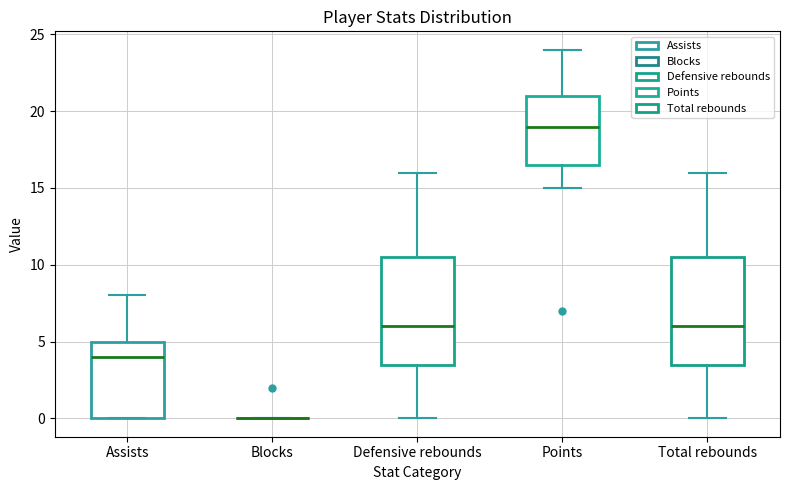

Reading left to right, transcribe this box plot: for each box, give where its median line is, the range the box spans, and where its two whiskers end, as read against the y-axis. The values are not printed on the chart, so give them approximately, as read against the axis.

Assists: median 4.0, box 0.0 to 5.0, whiskers 0.0 to 8.0
Blocks: box collapsed to a line at 0.0, whiskers 0.0 to 0.0
Defensive rebounds: median 6.0, box 3.5 to 10.5, whiskers 0.0 to 16.0
Points: median 19.0, box 16.5 to 21.0, whiskers 15.0 to 24.0
Total rebounds: median 6.0, box 3.5 to 10.5, whiskers 0.0 to 16.0